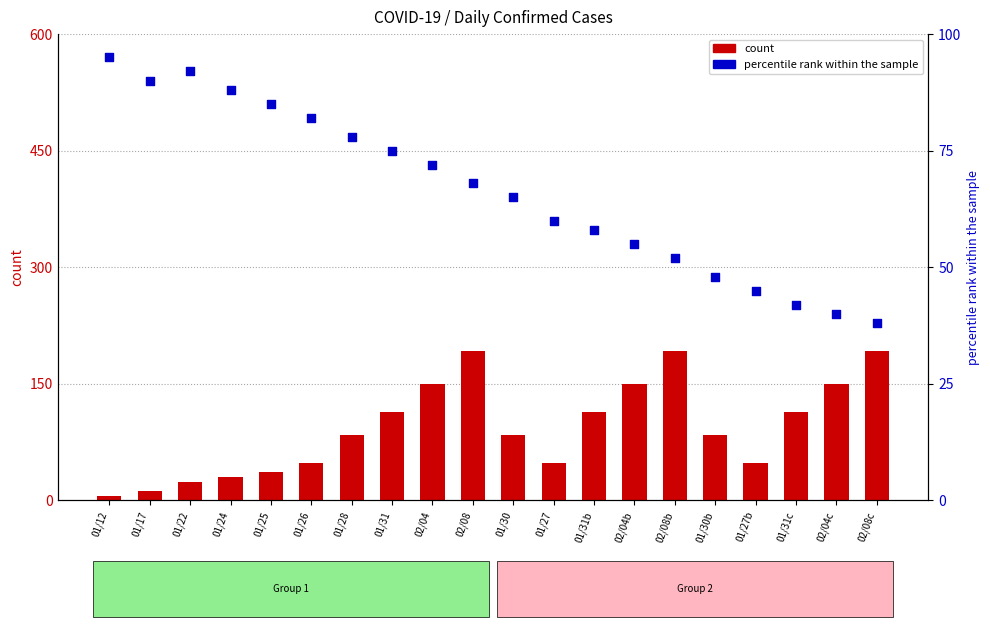

At how many categories does at least one series exceed 27?

20